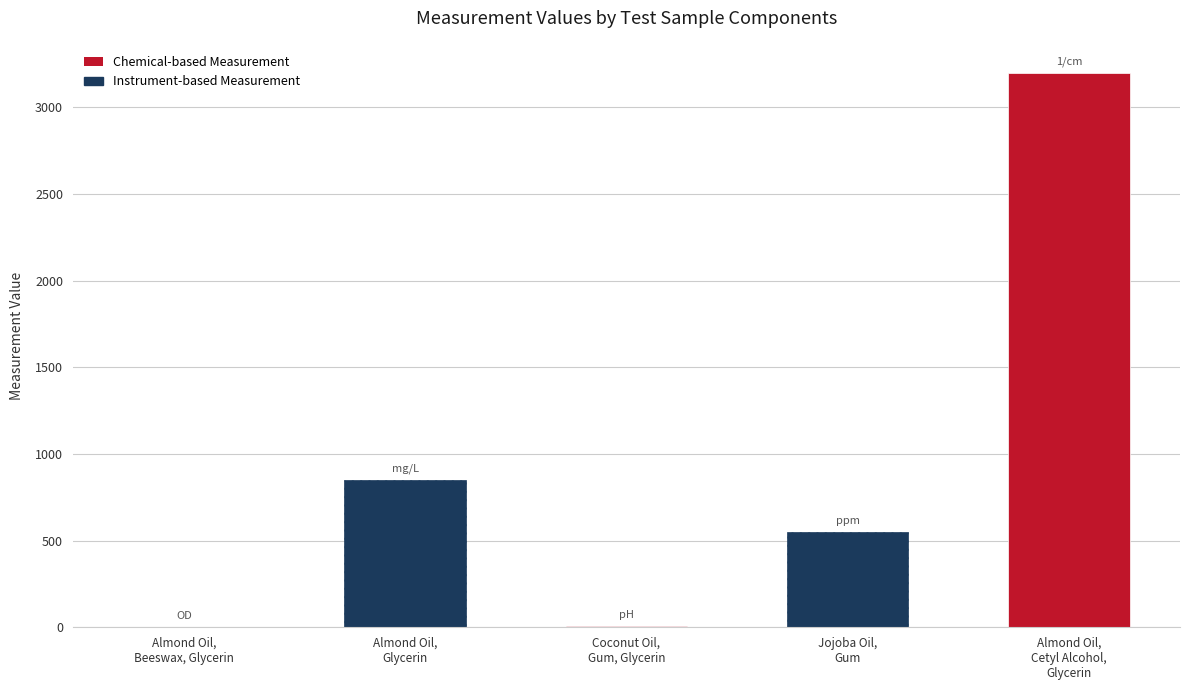

Which has a higher value, Coconut Oil,
Gum, Glycerin or Almond Oil,
Cetyl Alcohol,
Glycerin?

Almond Oil,
Cetyl Alcohol,
Glycerin